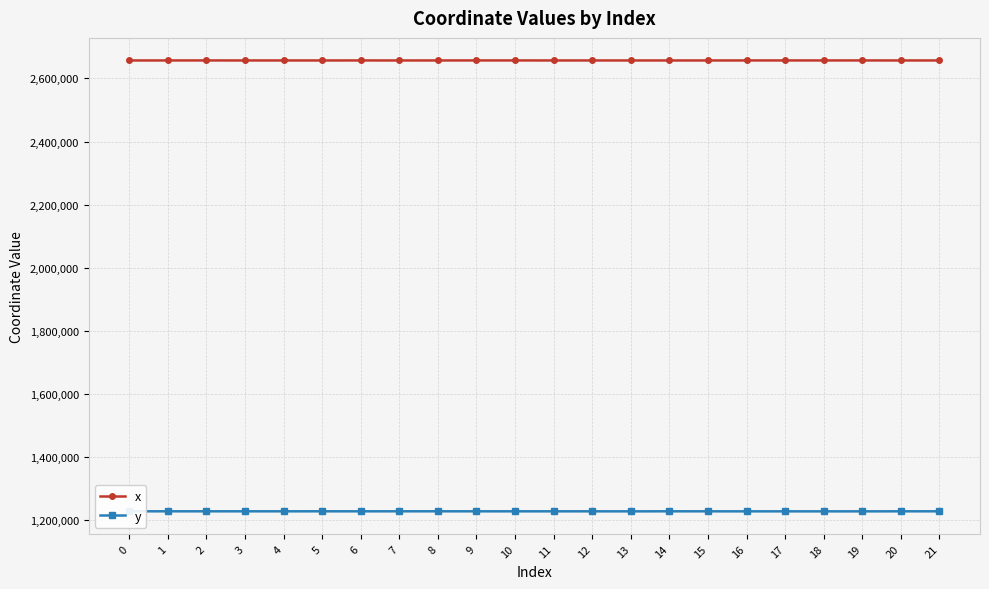

What is the minimum value for x?

2656681.1